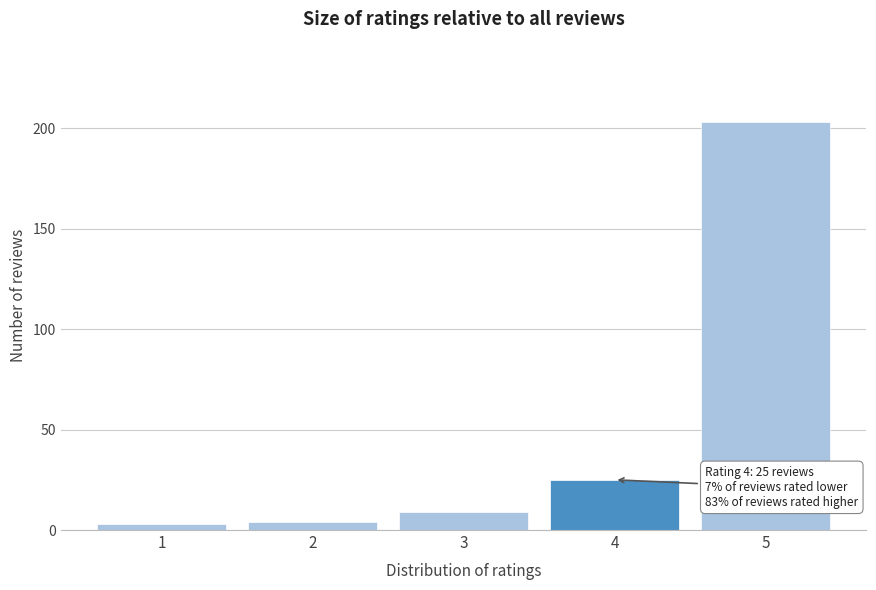

Reading left to right, transcribe all the data shown in this chart.

3	4	9	25	203